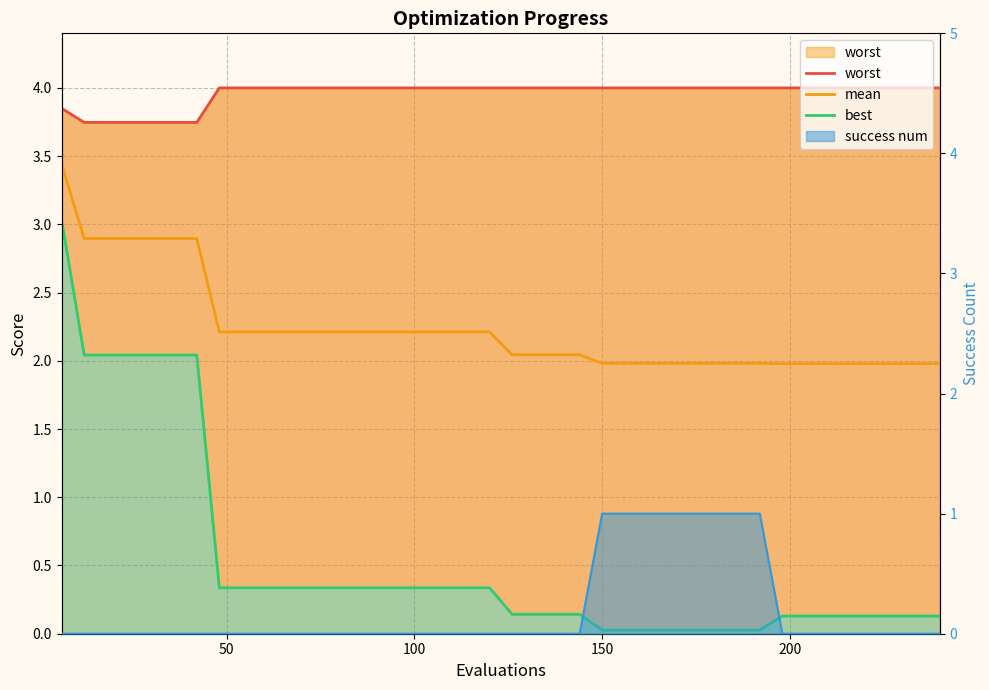

True or false: worst has more than 2 points higher than both neighbors.

False